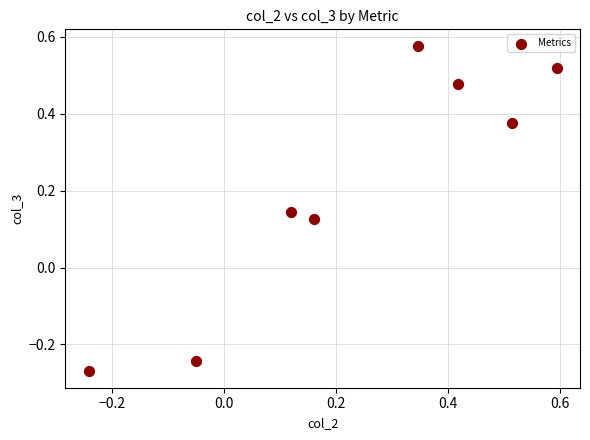

What is the range of Y values (max minus min)?

0.8